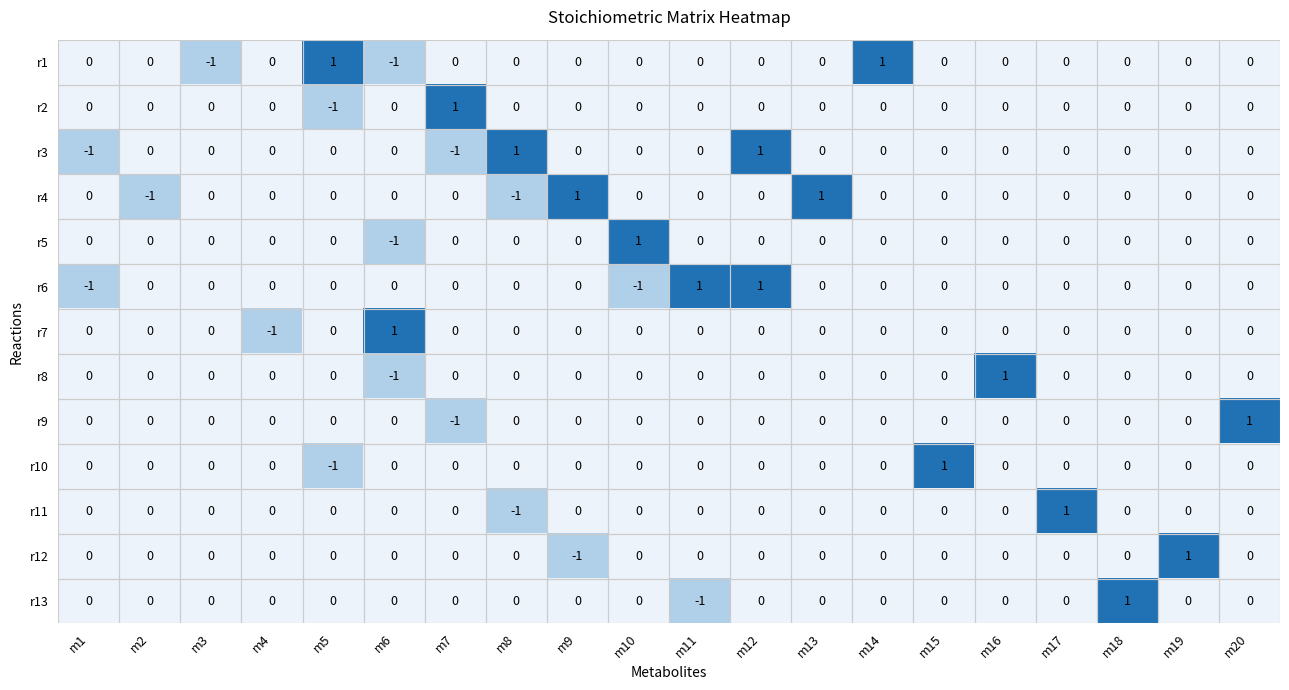

What is the total value across all series at m18?

1